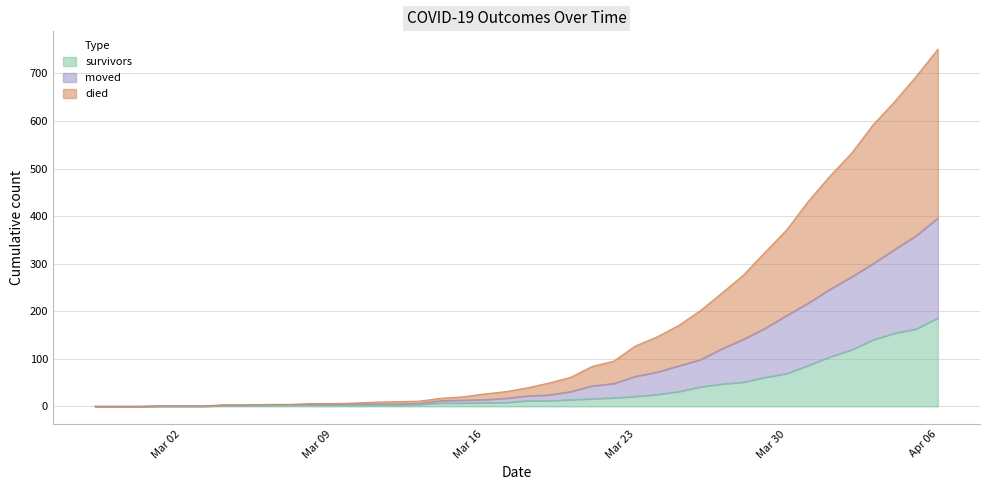

What is the highest value of the survivors series?

186